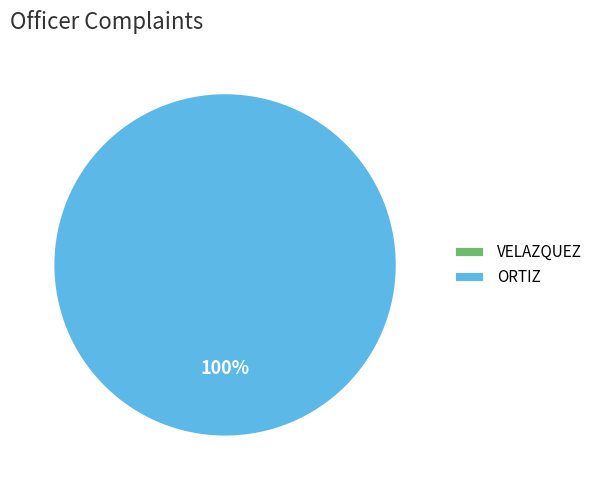

Count the number of slices in the pie.

2